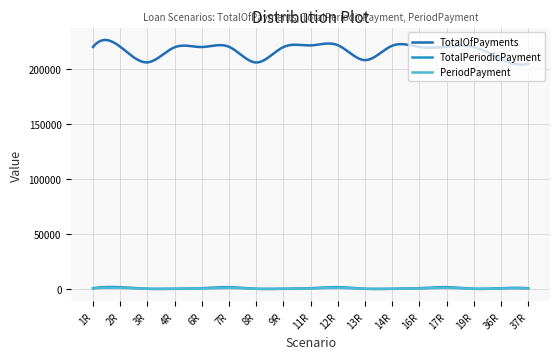

True or false: TotalOfPayments and PeriodPayment cross at least once.

False